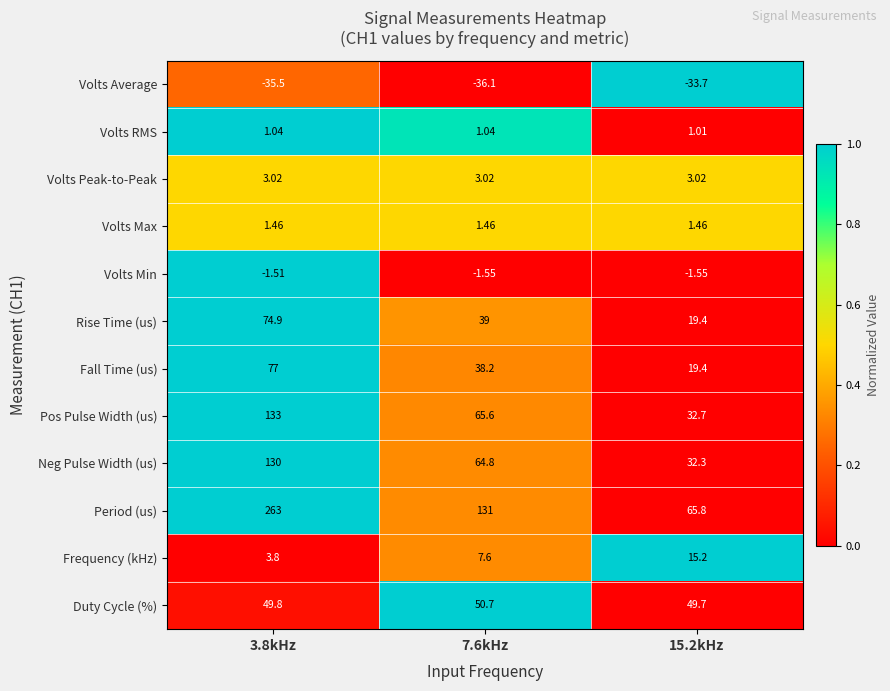

Which series changed the most between 7.6kHz and 15.2kHz?

Period (us)